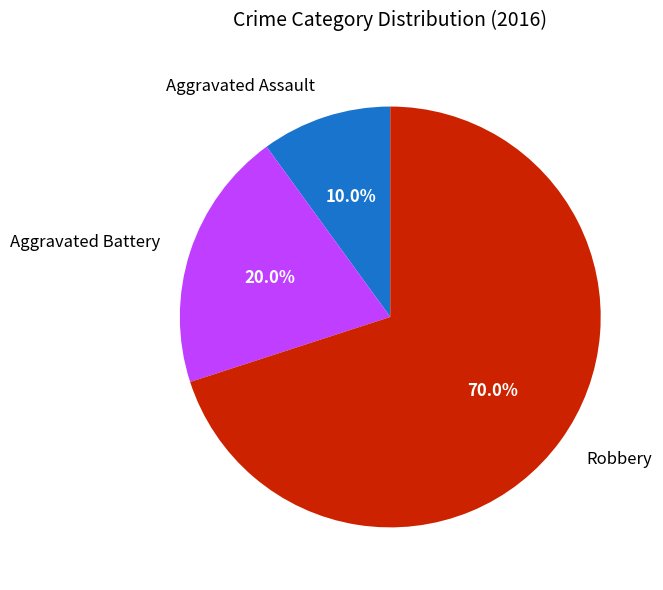

How many segments does this pie chart have?

3